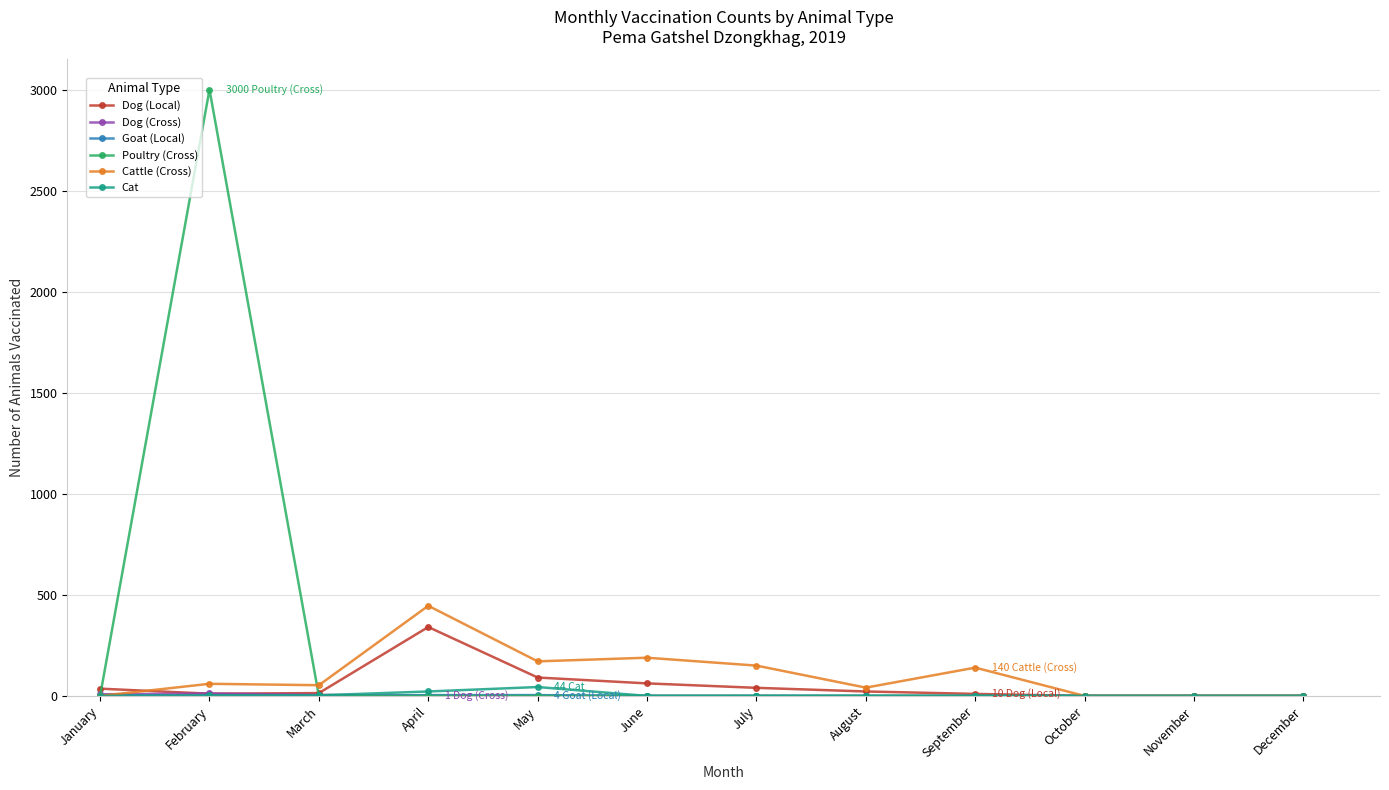

True or false: Cattle (Cross) has a value of 180 at December.

False